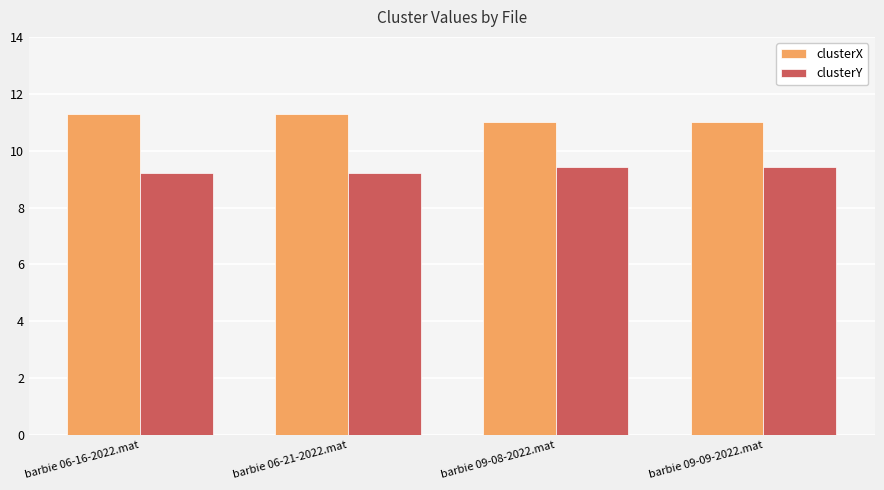

At how many categories does at least one series exceed 10?

4